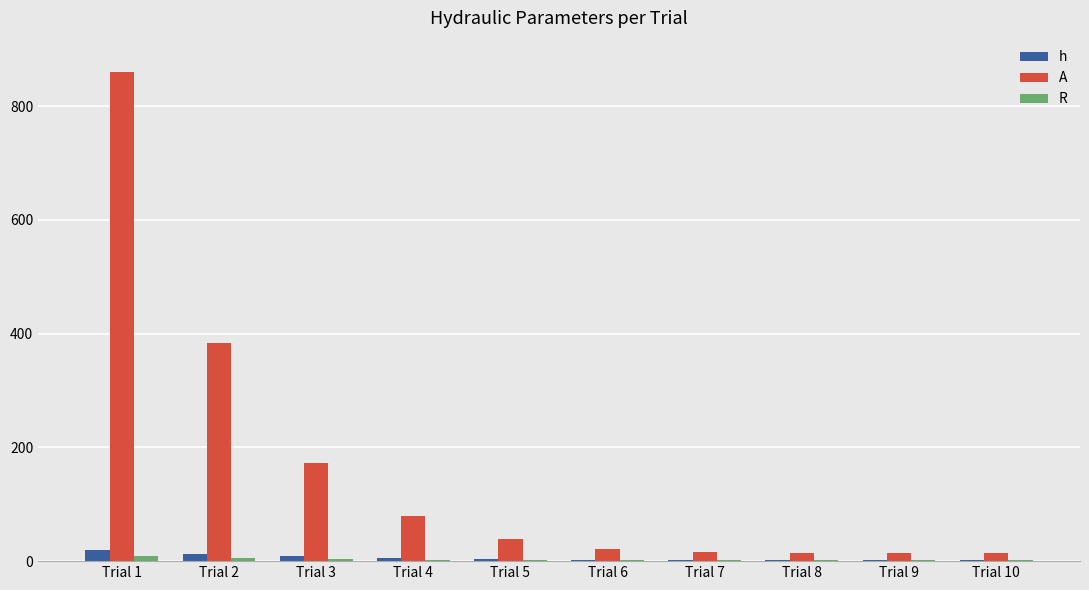

Does the chart contain stacked bars?

No